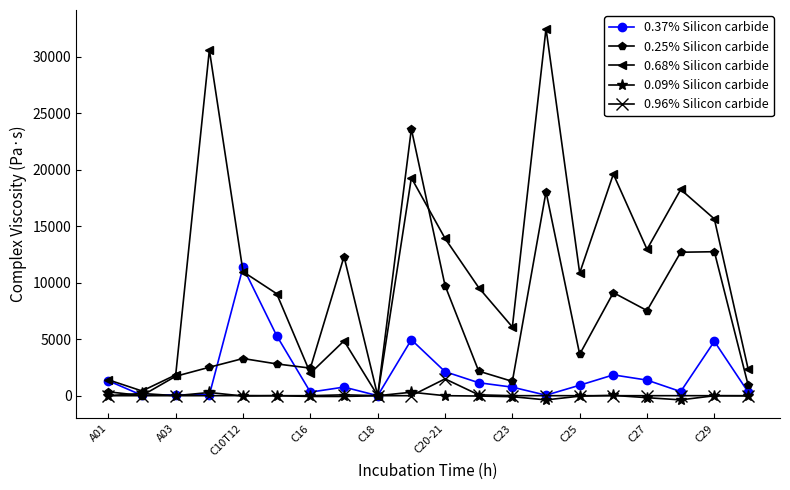

What is the value of the 0.37% Silicon carbide point at the 5th from the left?

11369.1